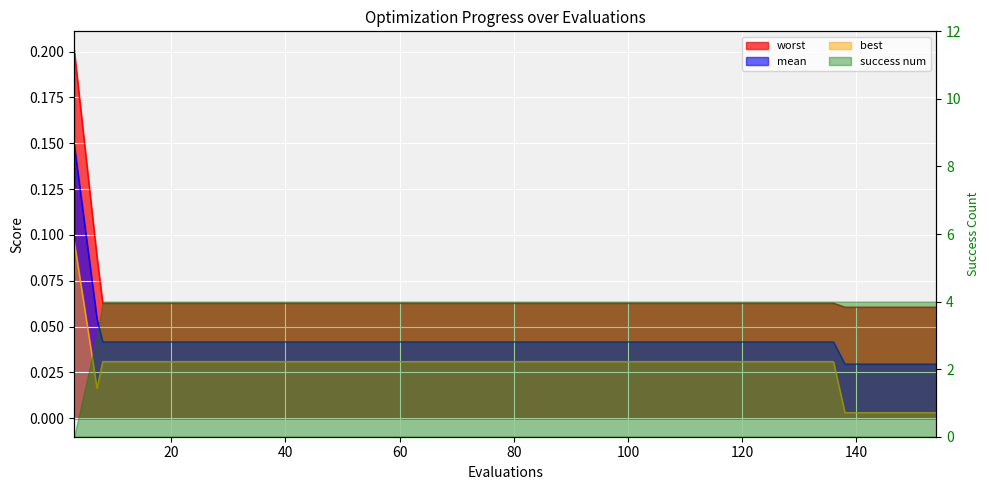

True or false: worst and mean cross at least once.

False